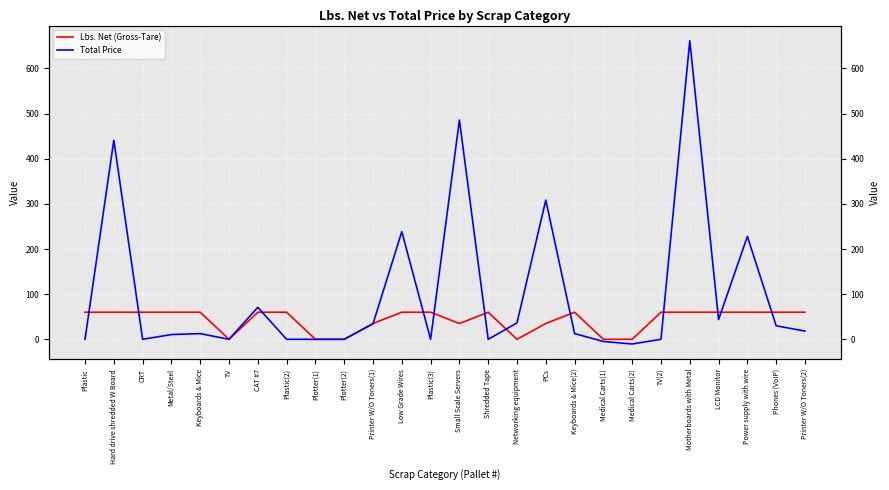

At which label is Lbs. Net (Gross-Tare) closest to 30?

Printer W/O Toners(1)